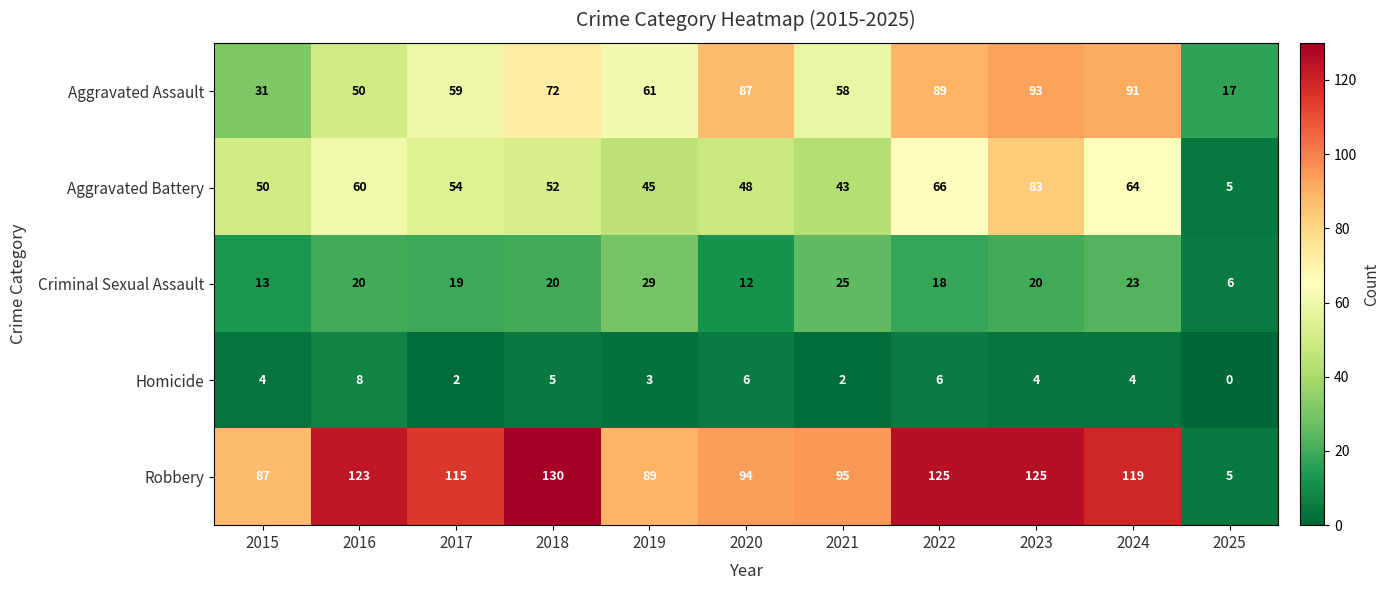

List the series in order of their peak value, highest first.

Robbery, Aggravated Assault, Aggravated Battery, Criminal Sexual Assault, Homicide